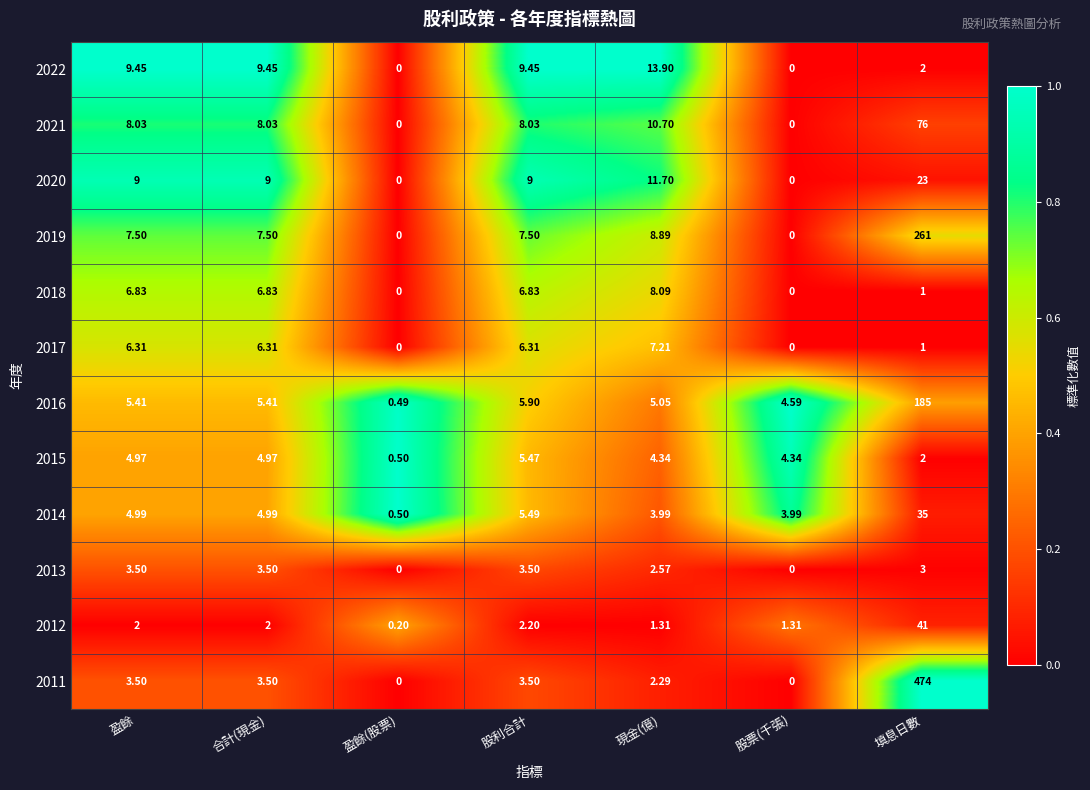

At which category is the sum across all series the highest?

填息日數